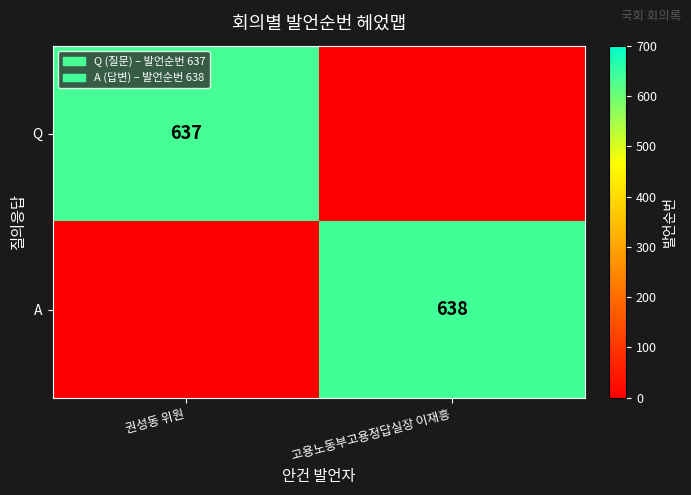

The A series shows 848 at 고용노동부고용정답실장 이재흥. True or false?

False